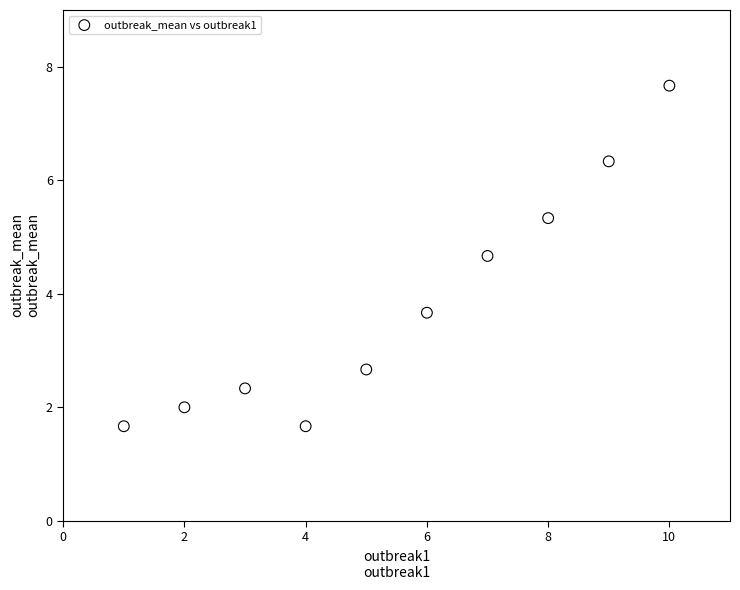

What Y value in the scatter plot is closest to 4?

3.7